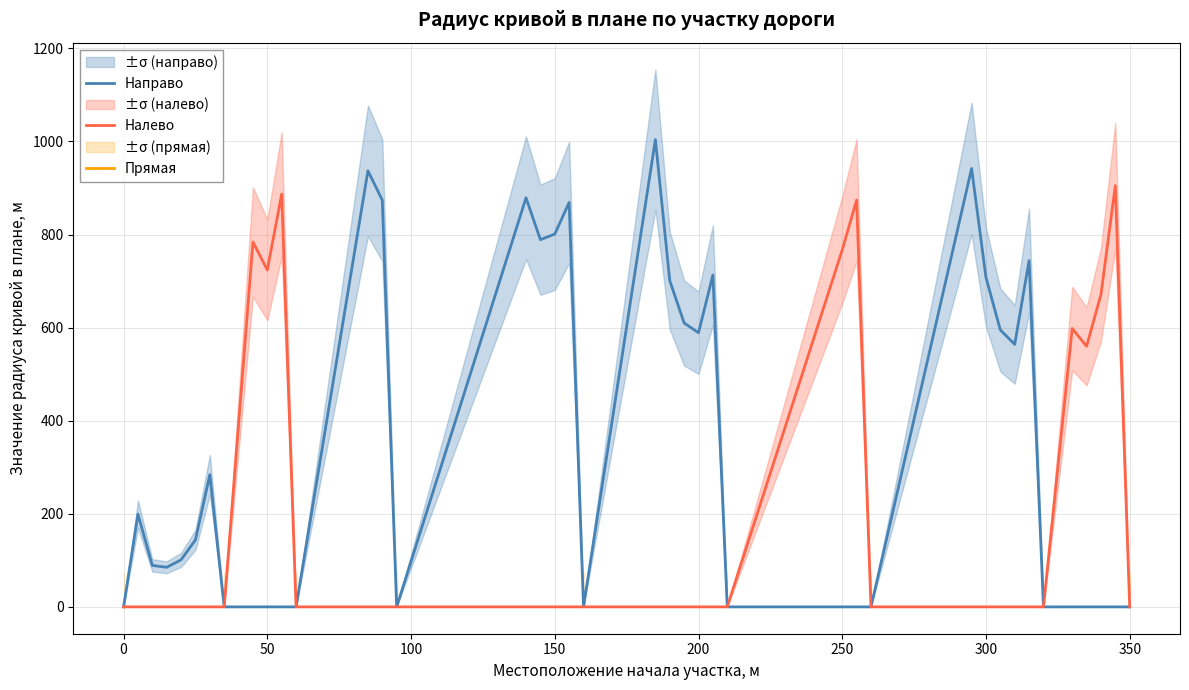

True or false: Налево has more than 1 interior local peaks.

True